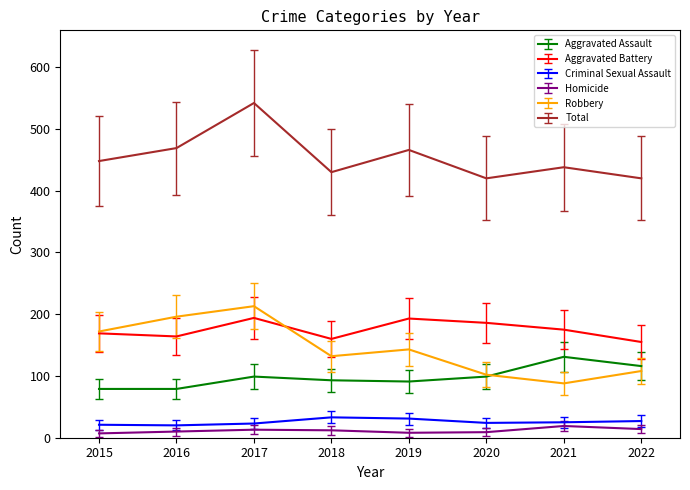

What is the average value of the Homicide series?

12